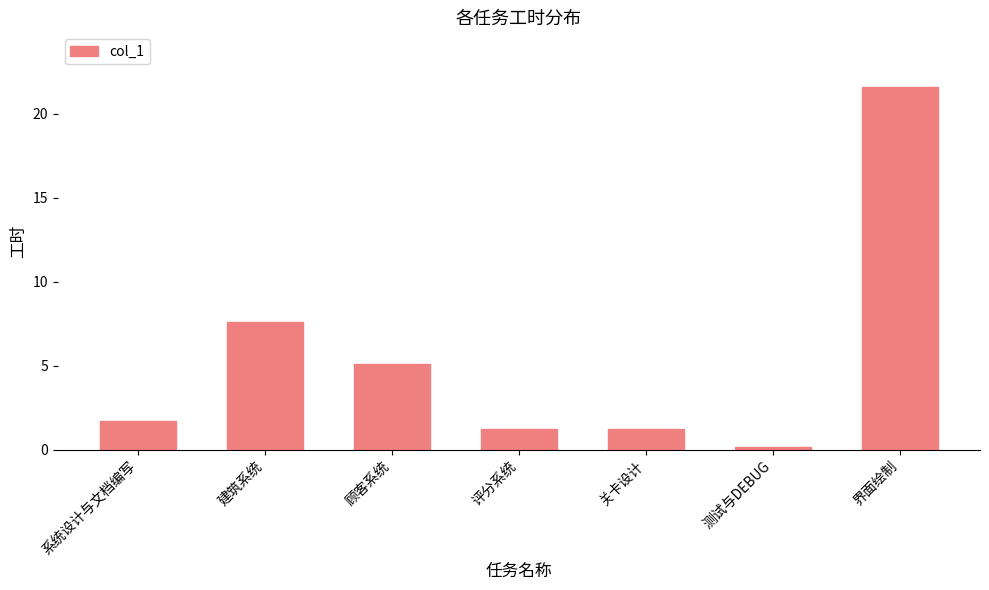

What is the ratio of the value at 测试与DEBUG to the value at 系统设计与文档编写?

0.1